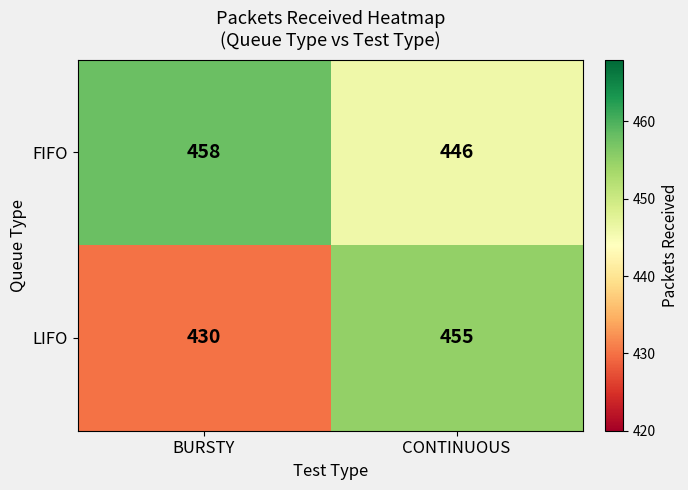

How many distinct data groups are displayed?

2